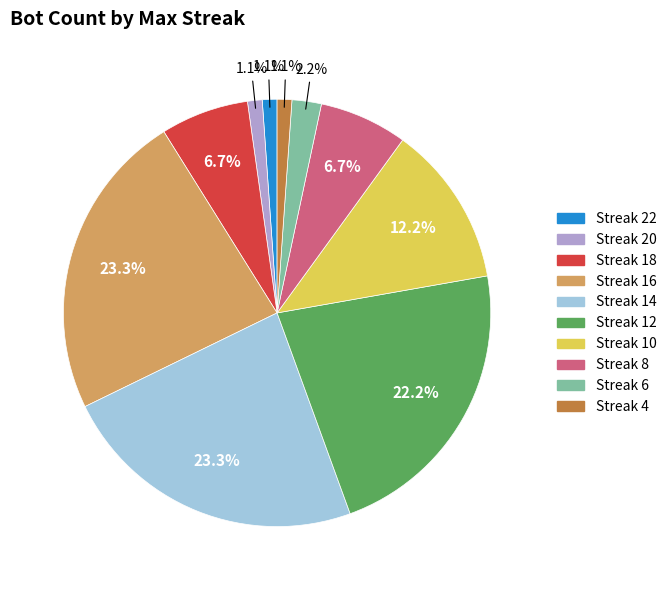

Is there a majority slice in this chart?

No